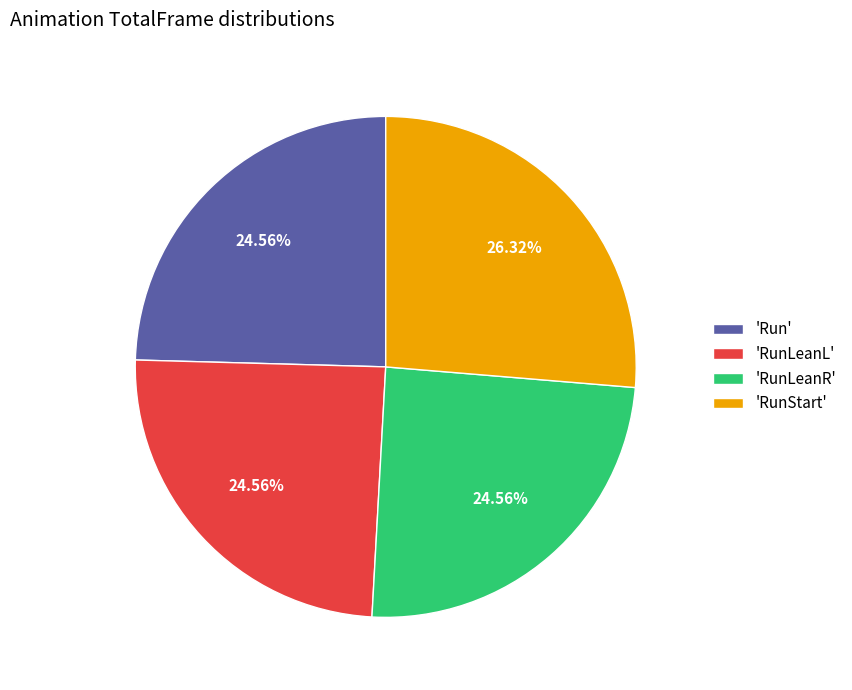

Which category has the biggest portion of the pie?

'RunStart'